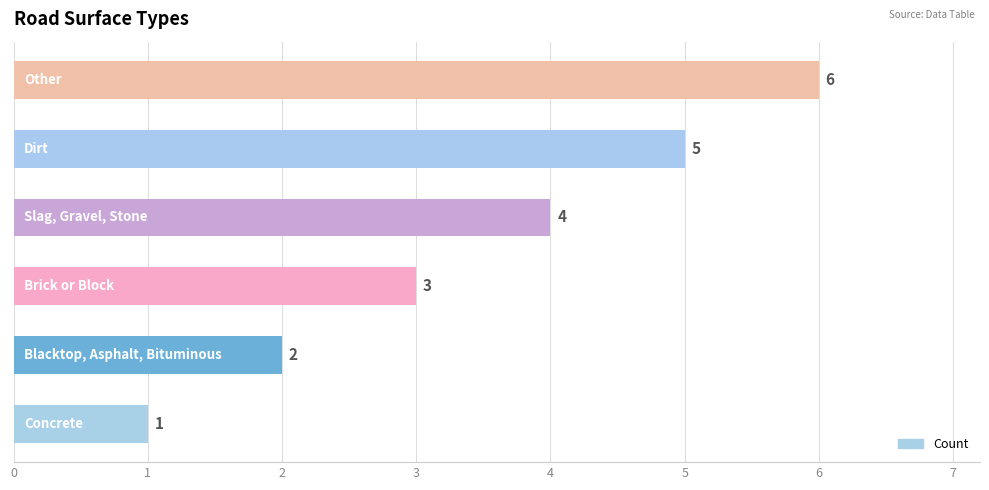

Does the chart contain stacked bars?

No